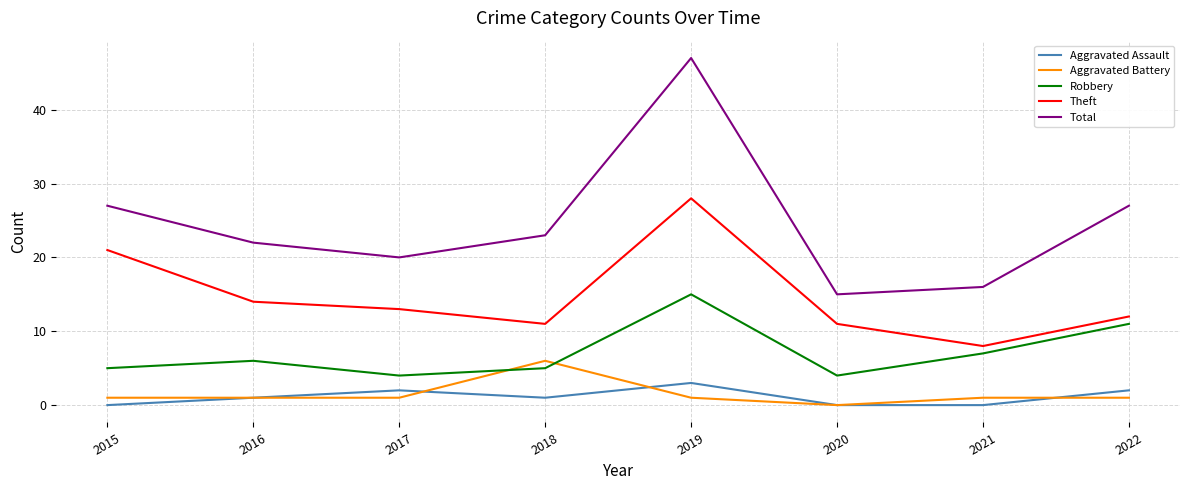

At which category does Robbery reach its first local peak?

2016